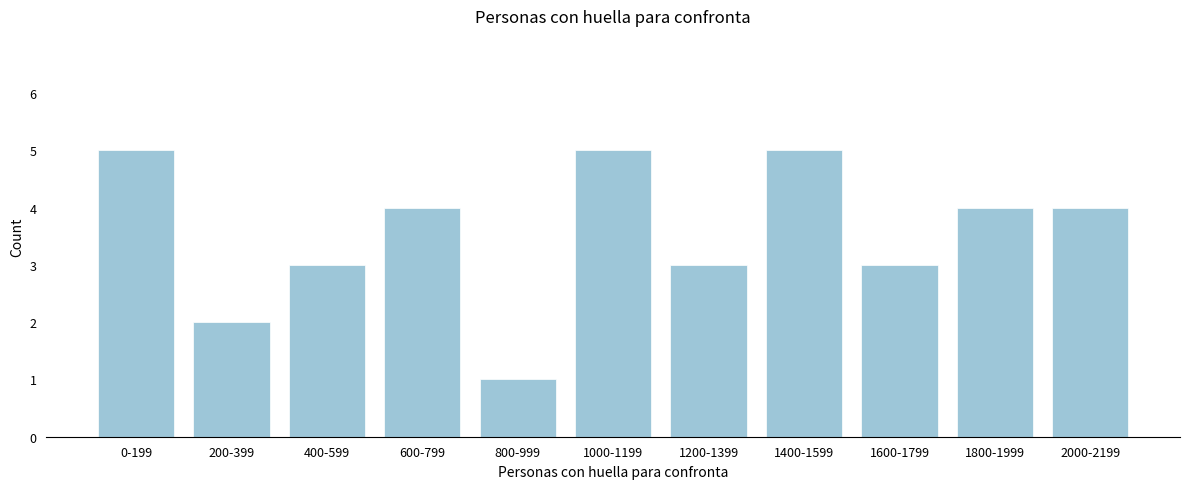

Reading left to right, extract all data points from this chart.

5	2	3	4	1	5	3	5	3	4	4